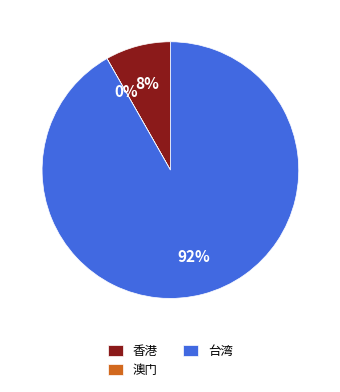

Is the sum of 香港 and 台湾 greater than half?

Yes